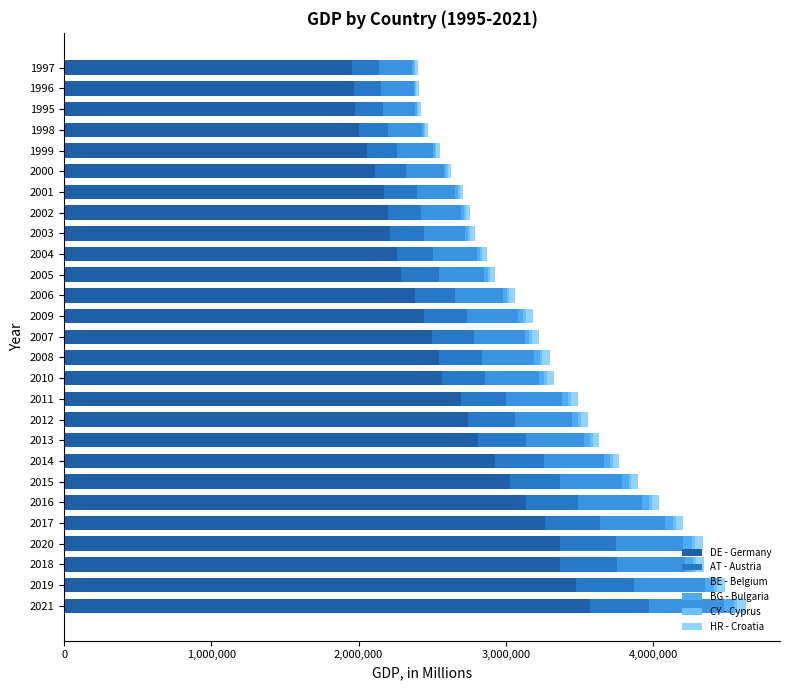

What is the difference between the maximum and minimum values in the AT - Austria series?

219019.1